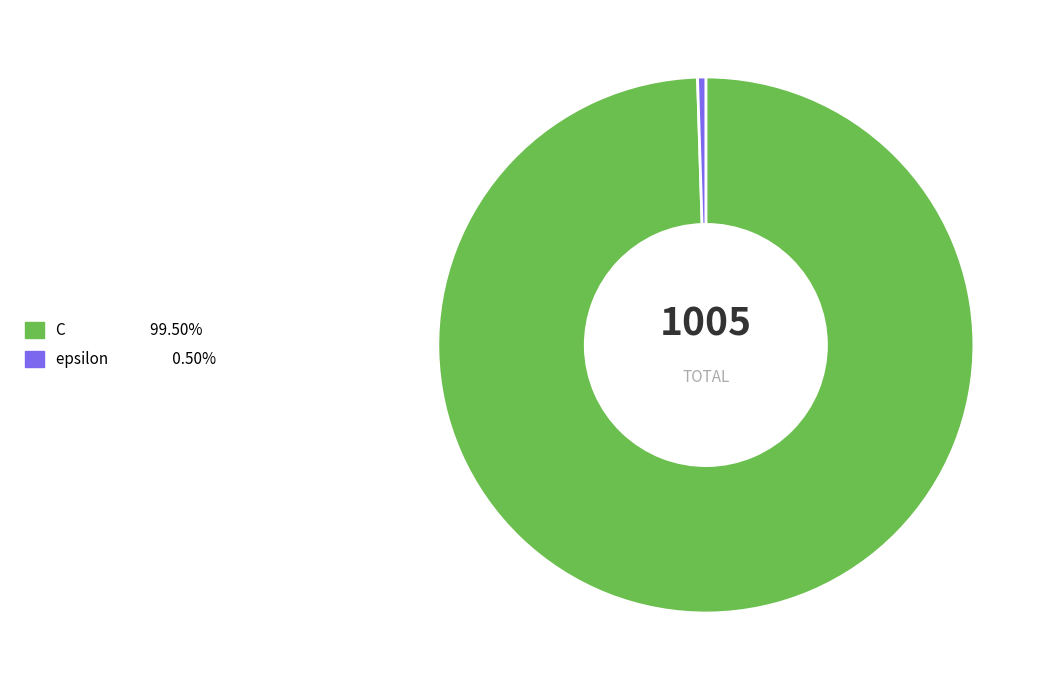

Combined, do epsilon and C account for over 50%?

Yes